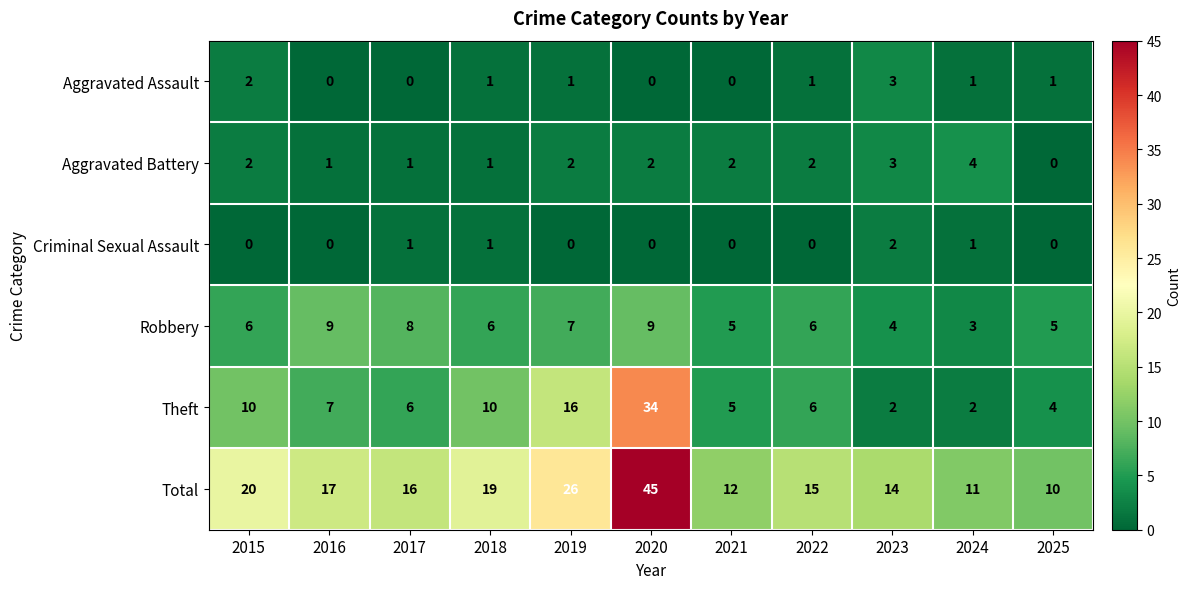

What is the lowest value of the Robbery series?

3